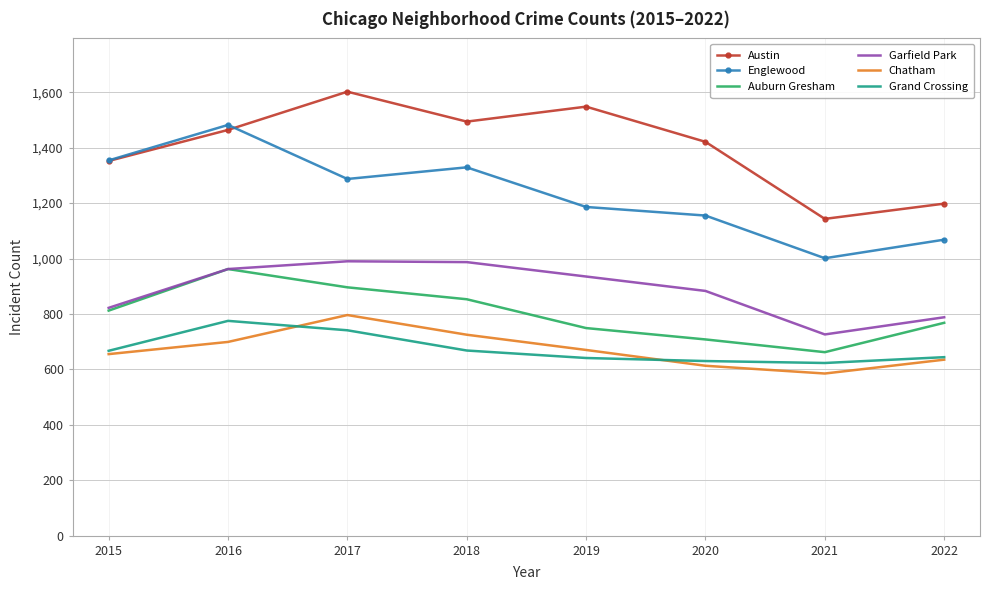

Count the number of categories in the chart.

8